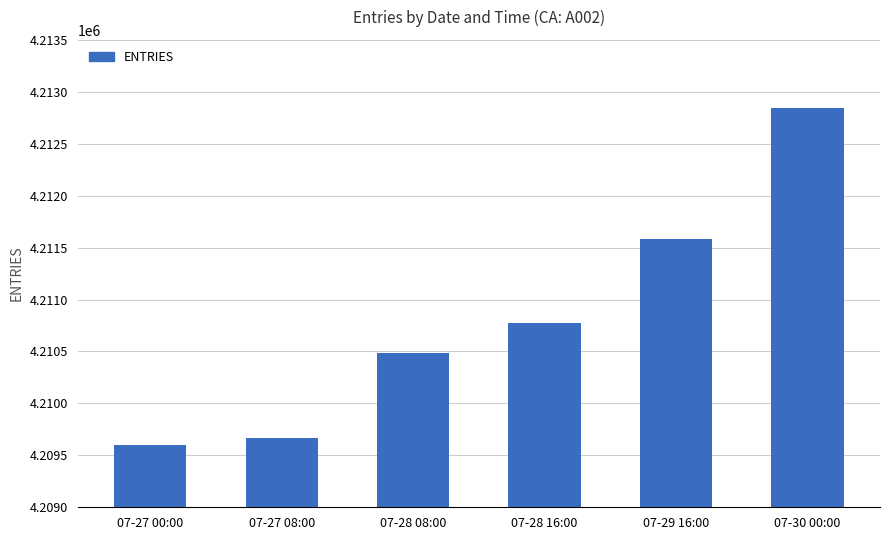

What is the ratio of the value at 07-27 08:00 to the value at 07-28 08:00?

1.0